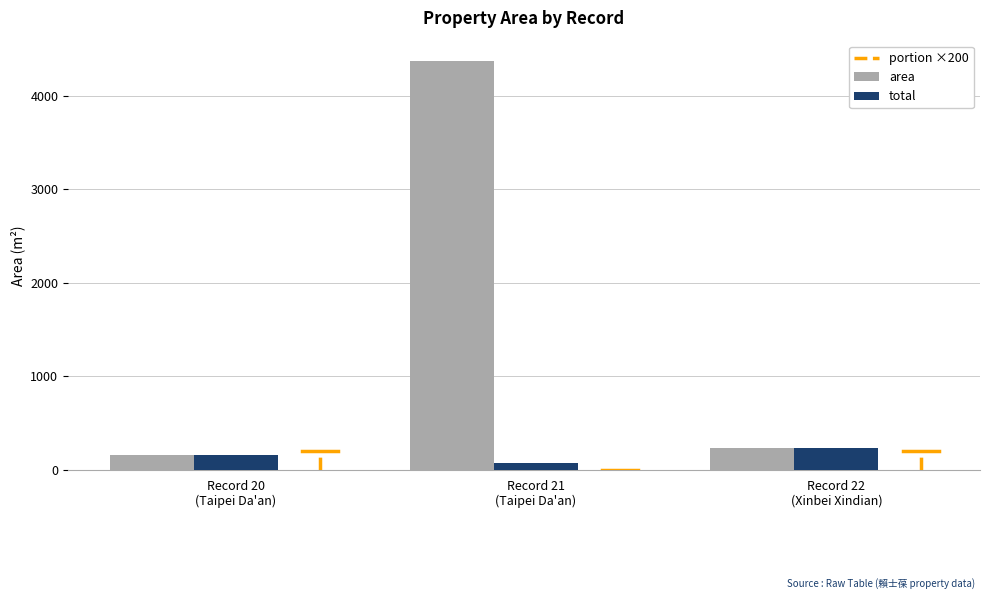

At which label does total first exceed 156?

Record 20
(Taipei Da'an)